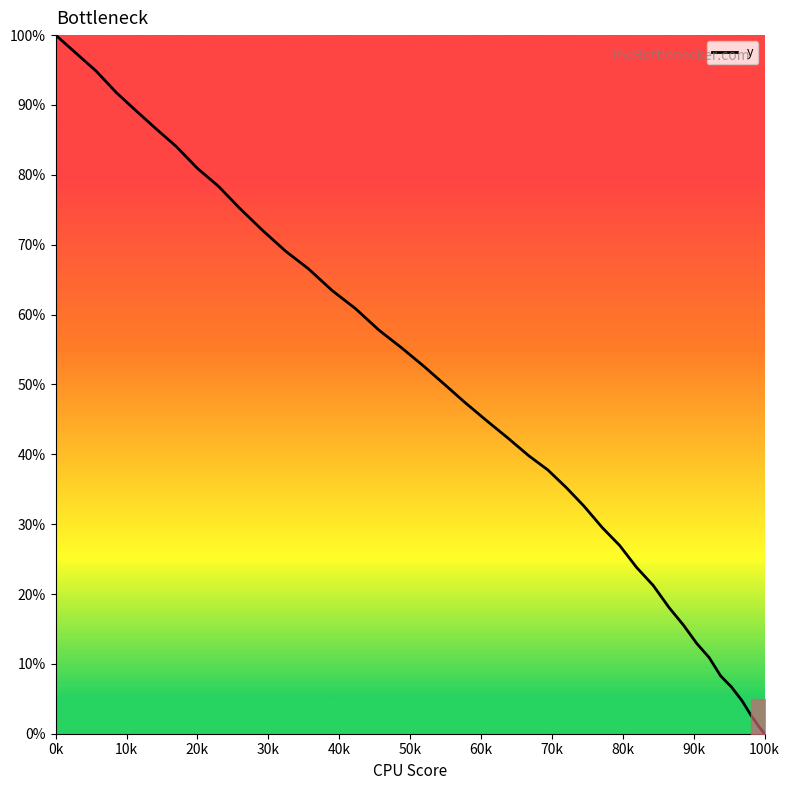

How many series are shown in this chart?

1